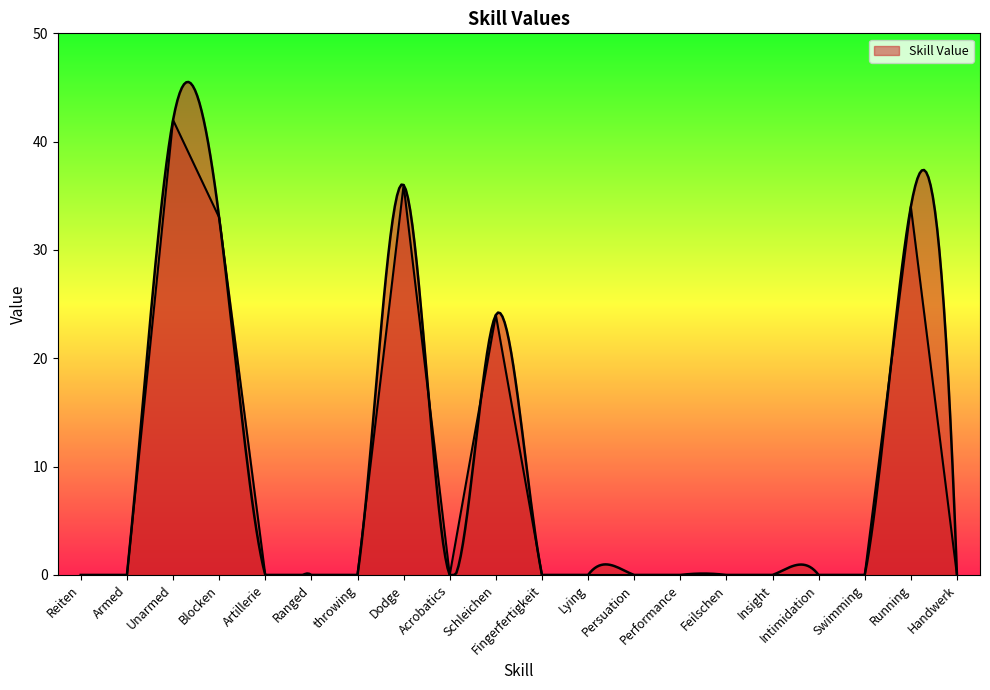

Which category has the highest value across all series?

Unarmed